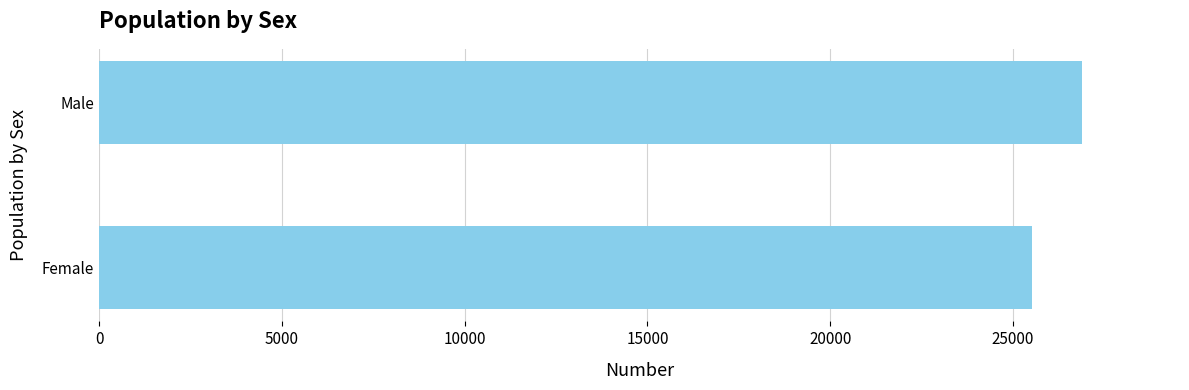

How many distinct data groups are displayed?

1